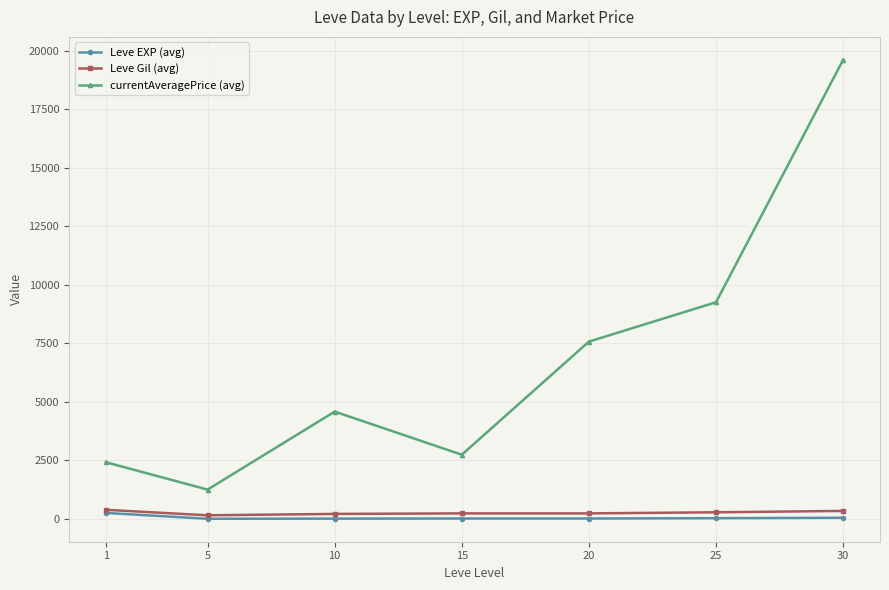

Where is the first local minimum for currentAveragePrice (avg)?

5